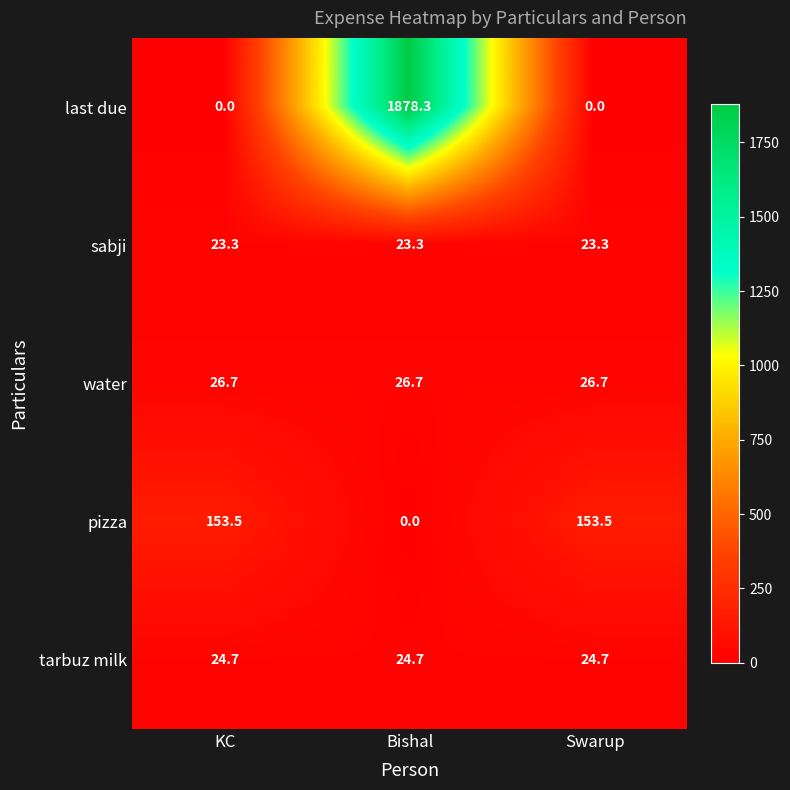

True or false: water has a value of 11.7 at Swarup.

False